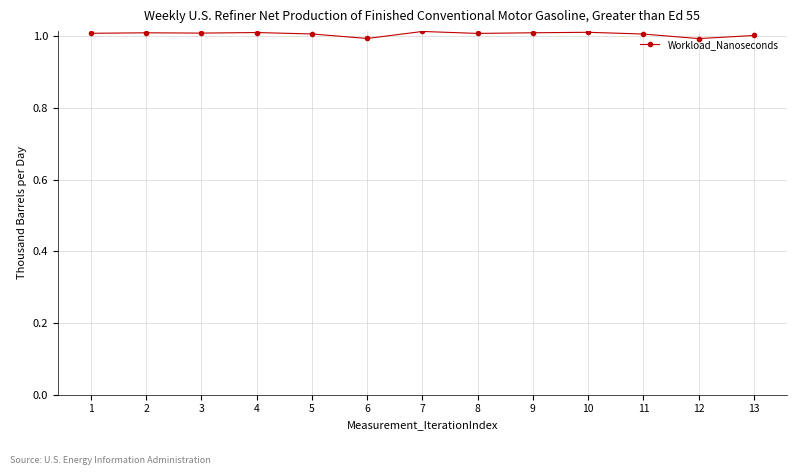

True or false: there are more than 2 points higher than both neighbors.

True